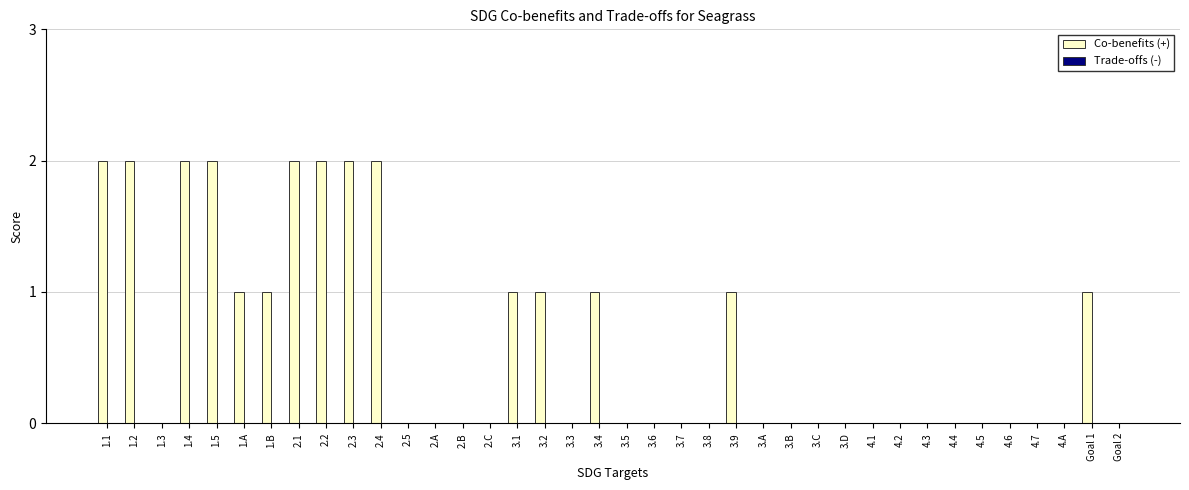

The value at 3.3 is 1. True or false?

False